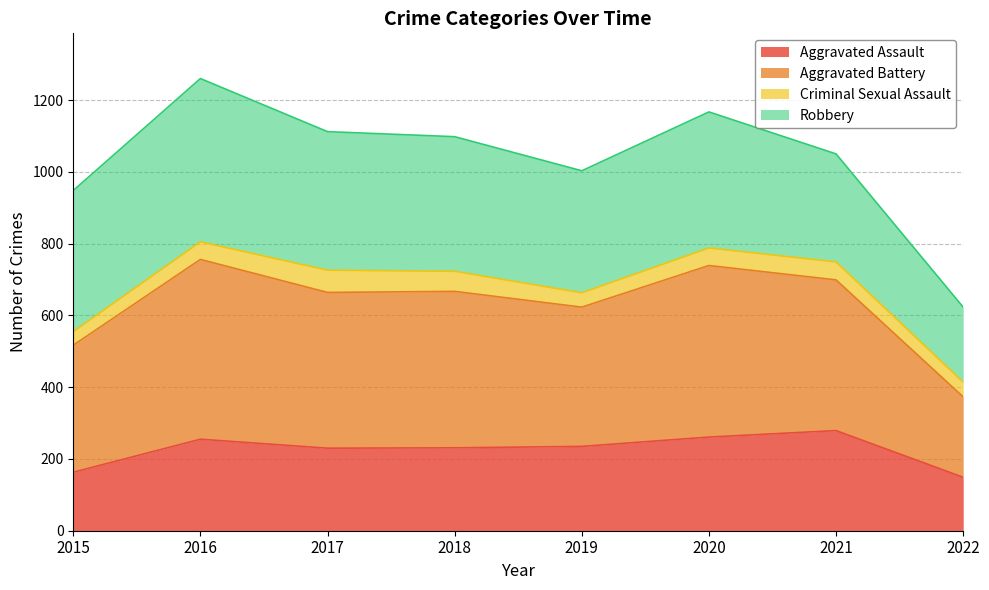

True or false: Aggravated Assault and Aggravated Battery intersect in this chart.

False